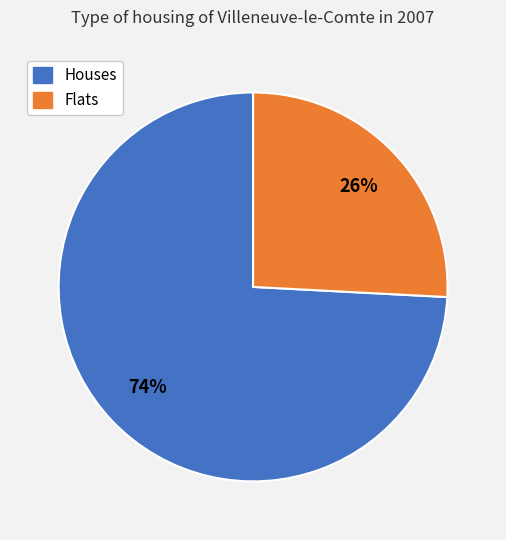

Is there a majority slice in this chart?

Yes